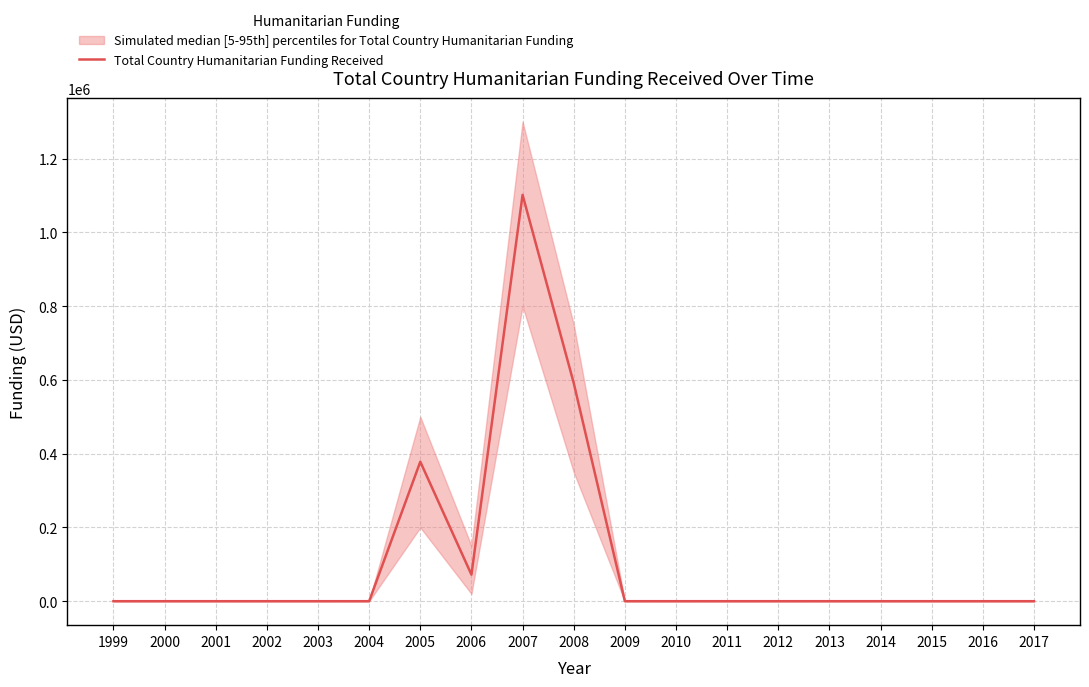

Reading left to right, transcribe all the data shown in this chart.

0	0	0	0	0	0	378140	72044	1101695	591716	0	0	0	0	0	0	0	0	0